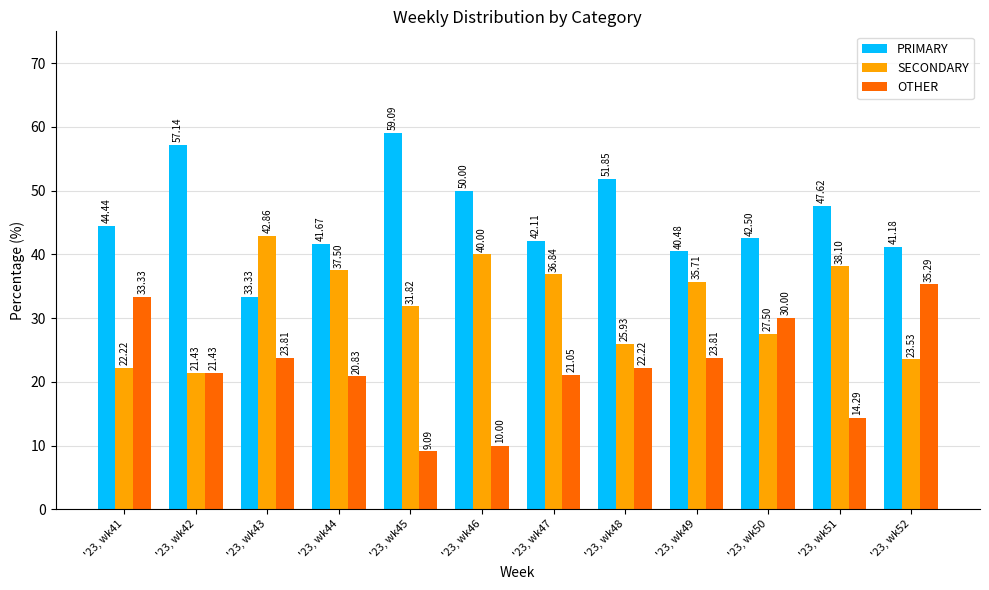

Which series has the widest spread of values?

OTHER